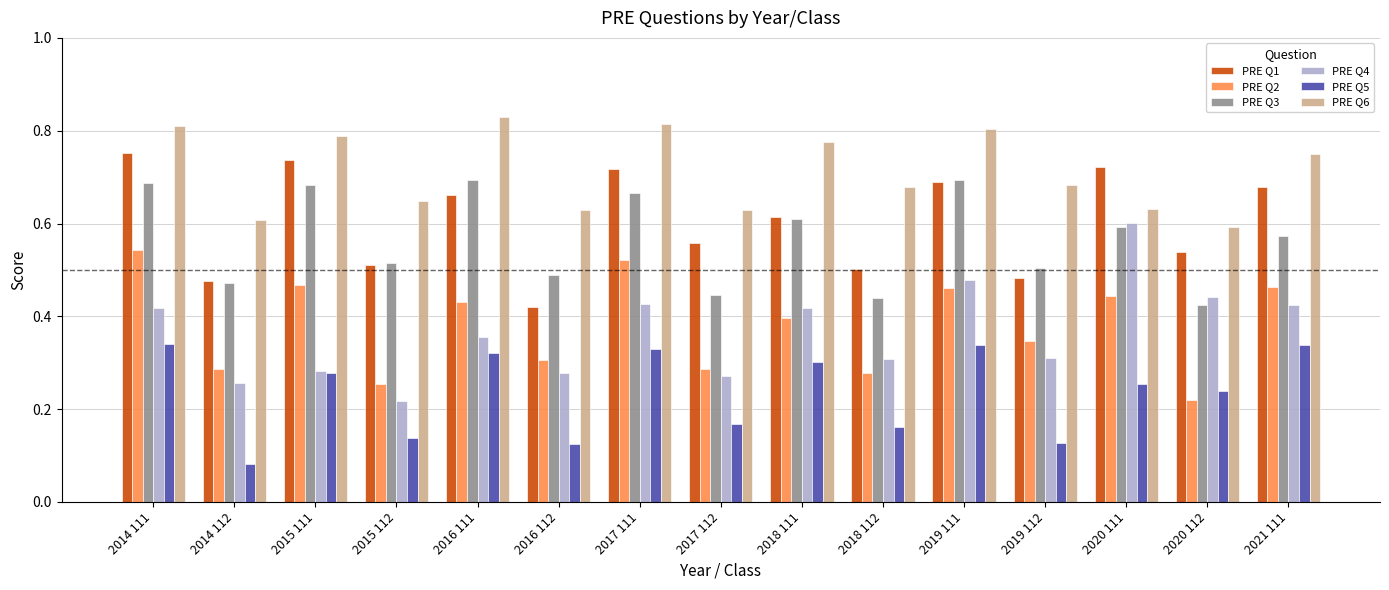

What is the sum of the PRE Q2 values at 2020 111 and 2021 111?

0.9